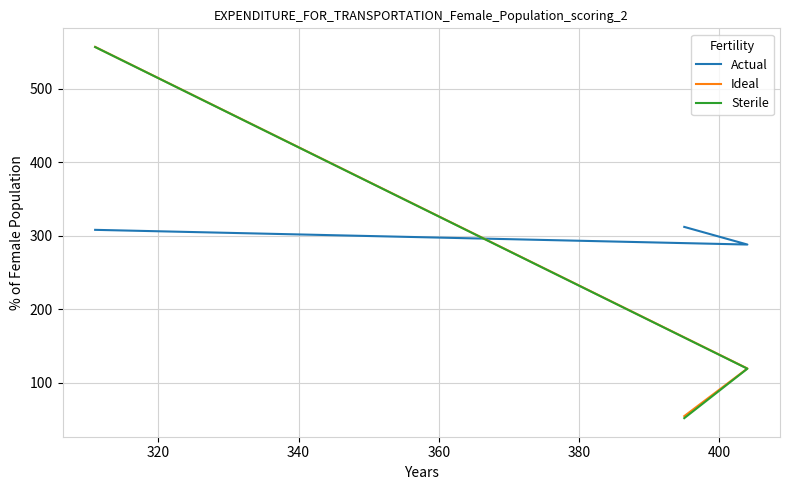

List the series in order of their peak value, highest first.

Ideal, Sterile, Actual